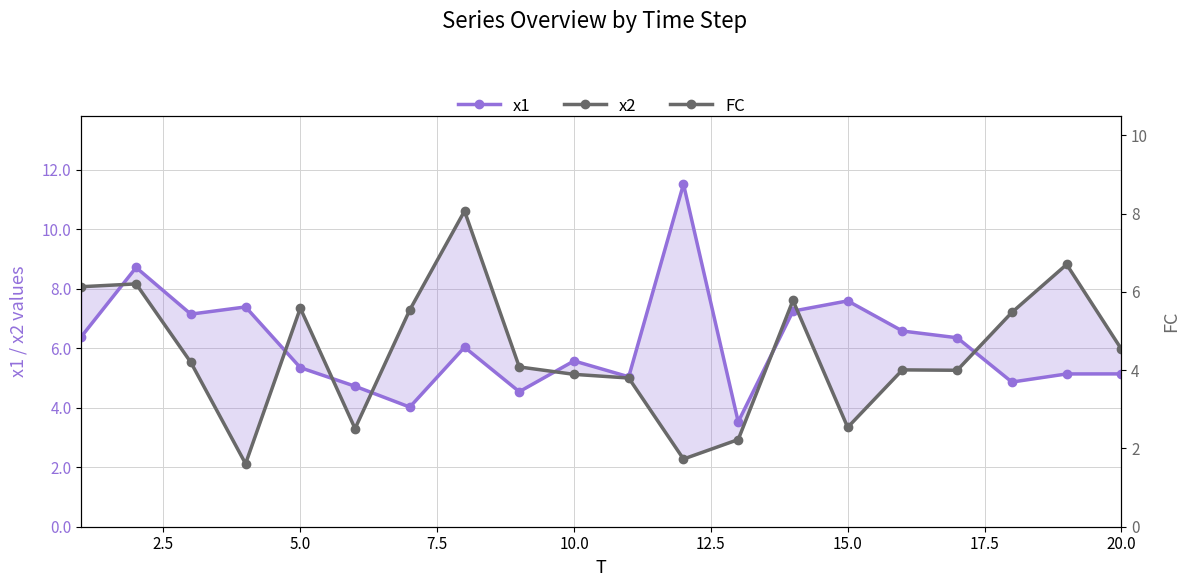

Which series has the largest range (max minus min)?

x2